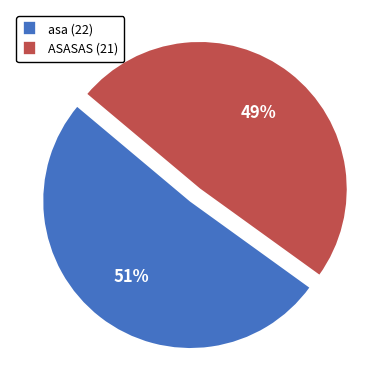

How many segments does this pie chart have?

2